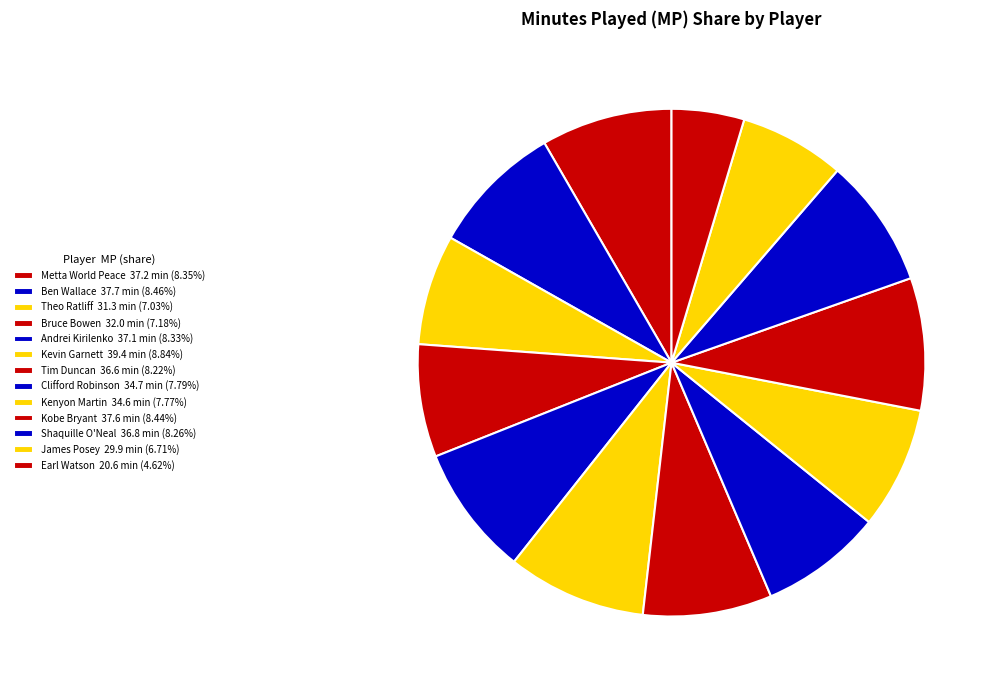

How many segments does this pie chart have?

13